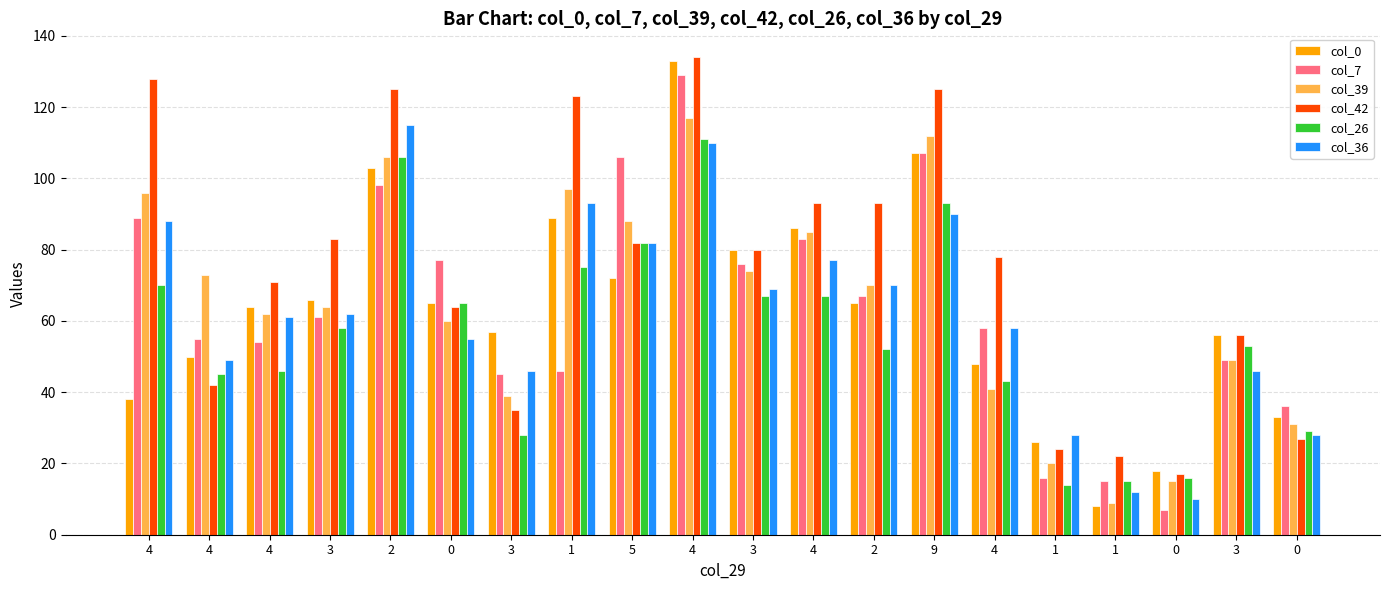

True or false: col_26 has a value of 28 at 3.

True